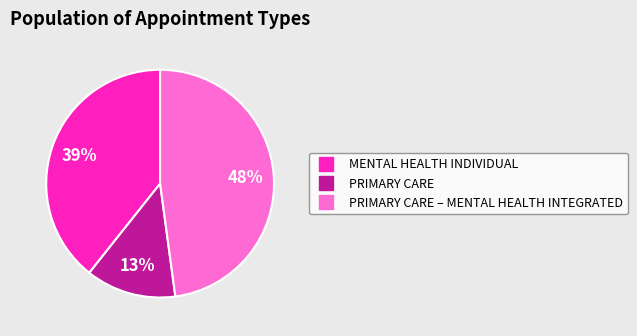

To the nearest percent, what is the average slice percentage?

33%